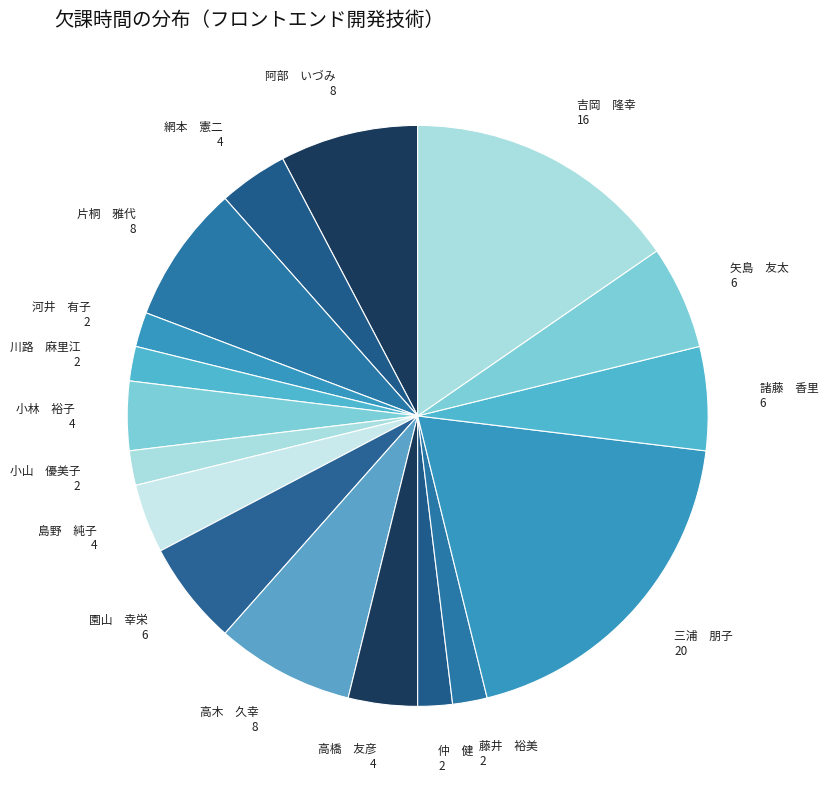

Which slice is the largest?

三浦 朋子